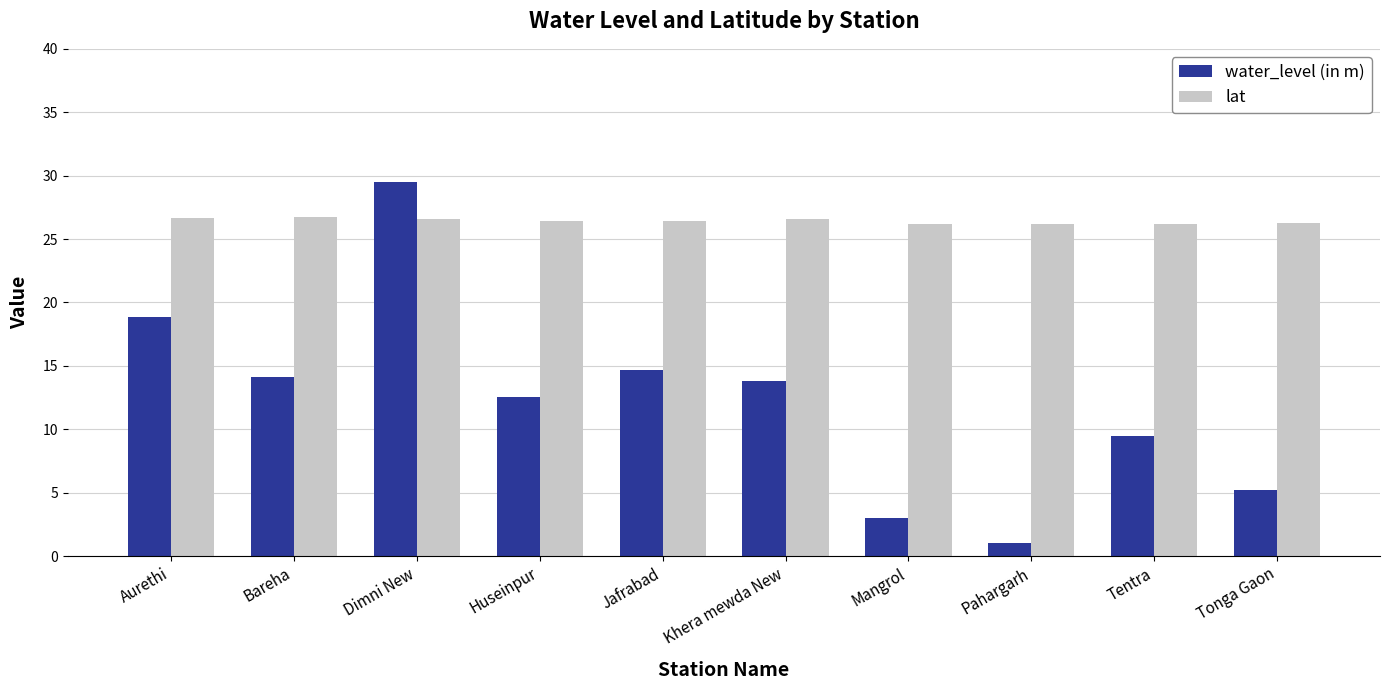

Which series has the largest total across all categories?

lat